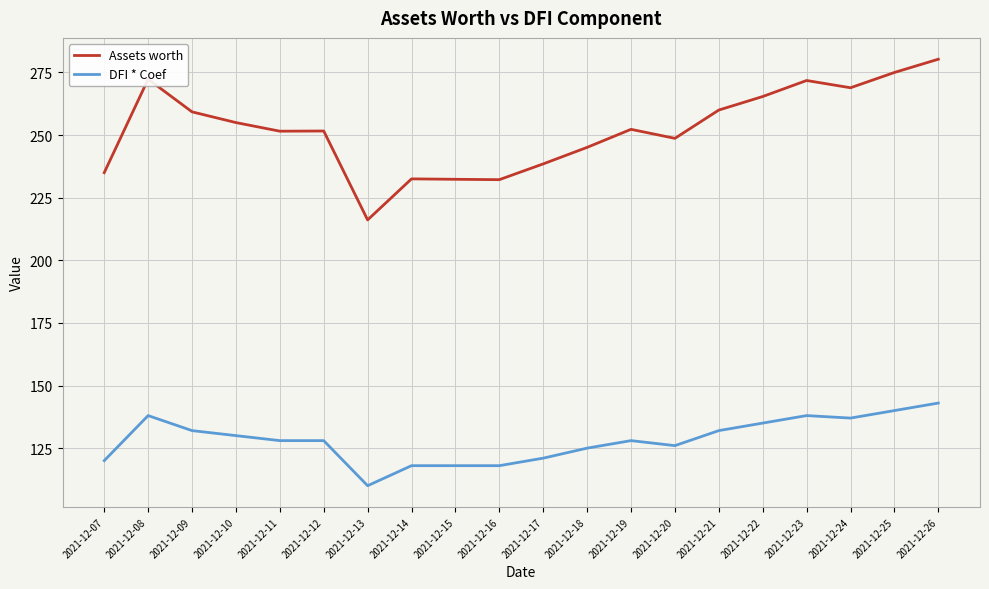

What is the sum of all DFI * Coef values?

2565.0